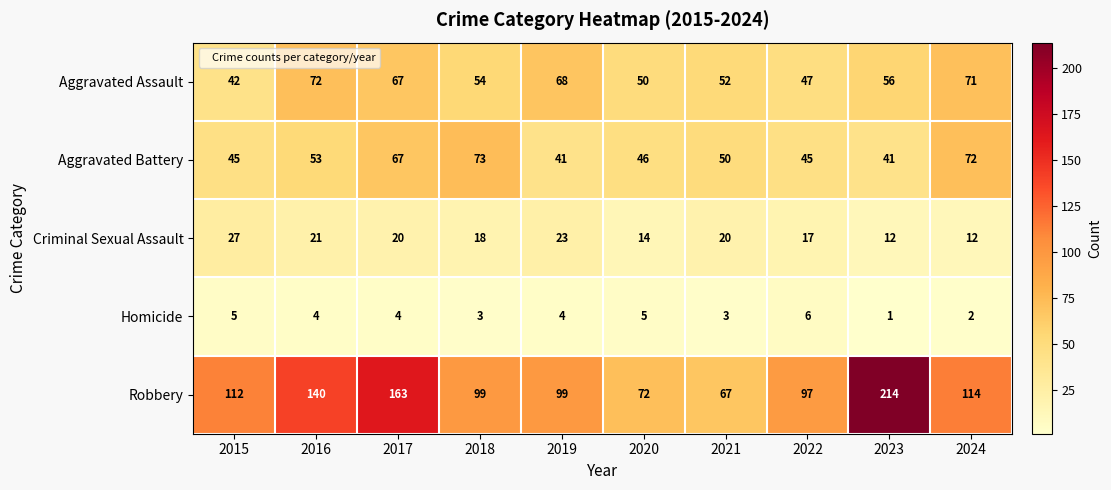

At which label does Aggravated Battery reach its peak?

2018